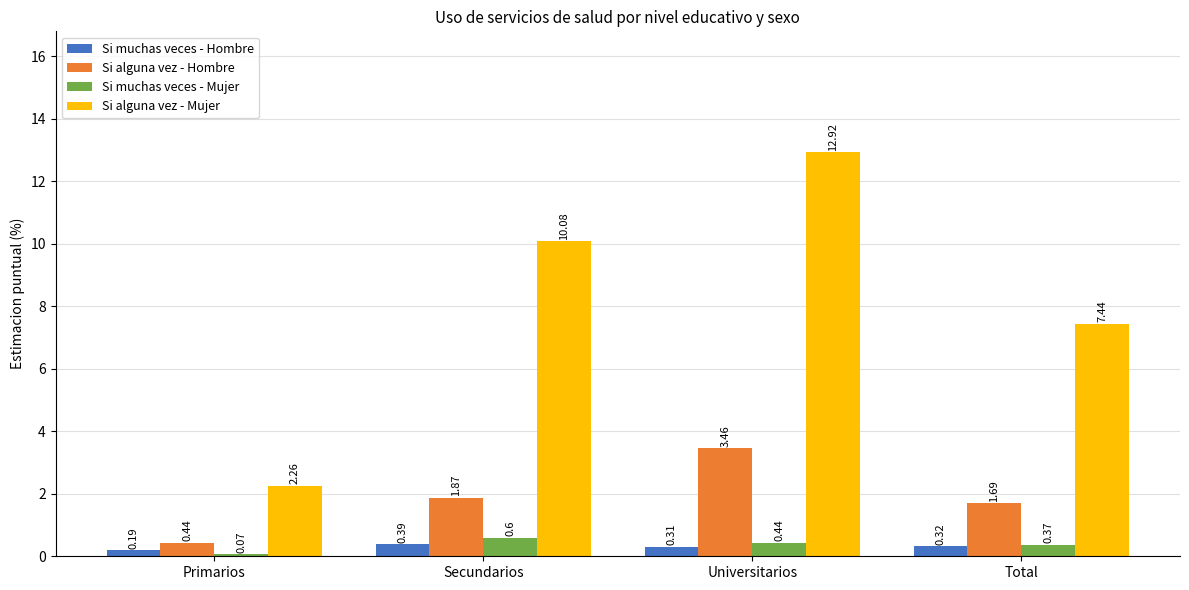

Which series has the largest range (max minus min)?

Si alguna vez - Mujer